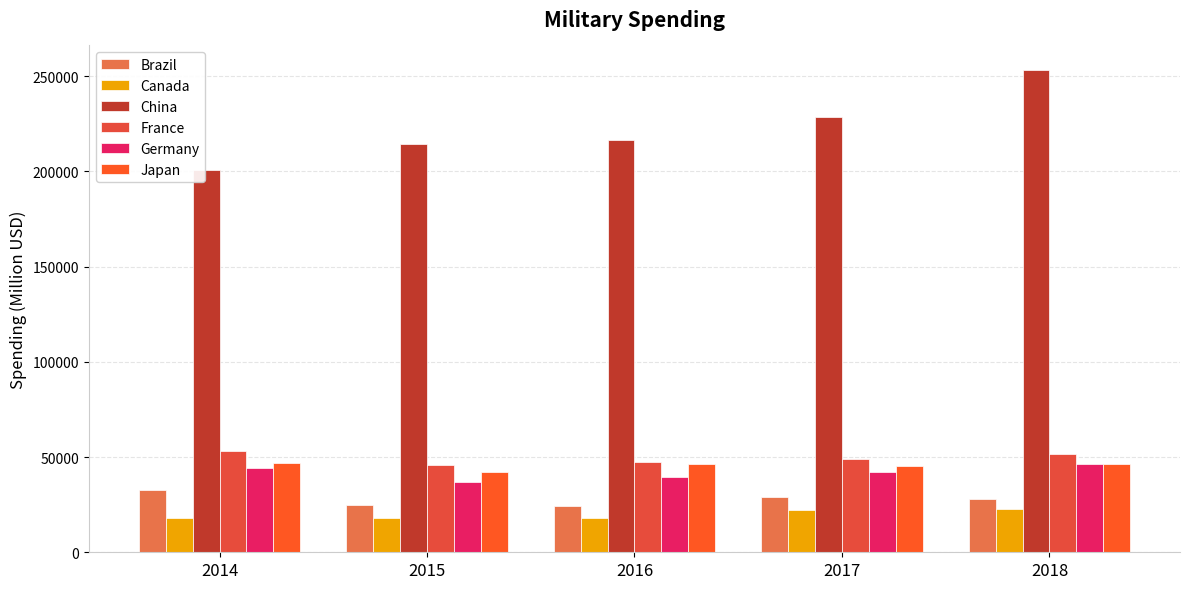

How many values in the Germany series are below 42365?

2